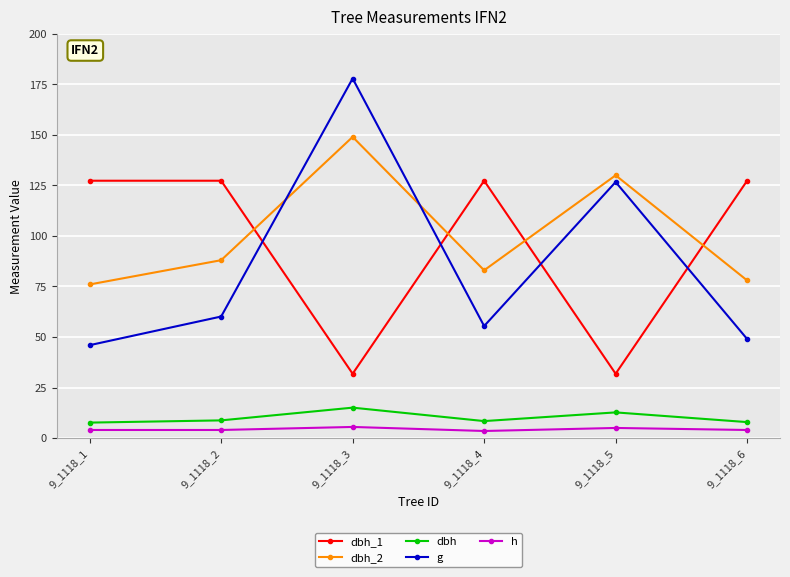

The value of dbh_2 at 9_1118_4 is 83.0. True or false?

True